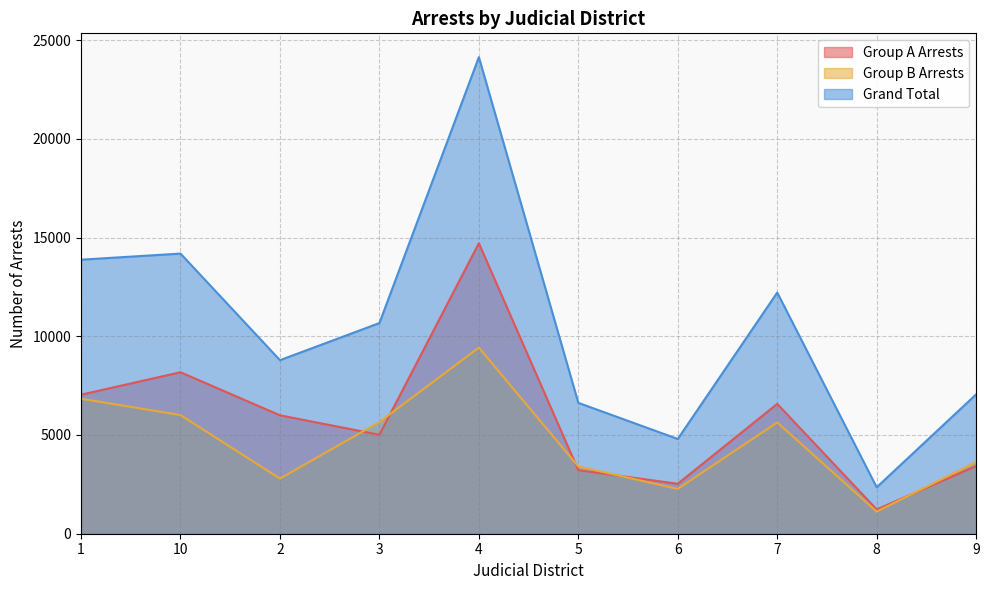

Where is Group A Arrests nearest to the value 7970?

10